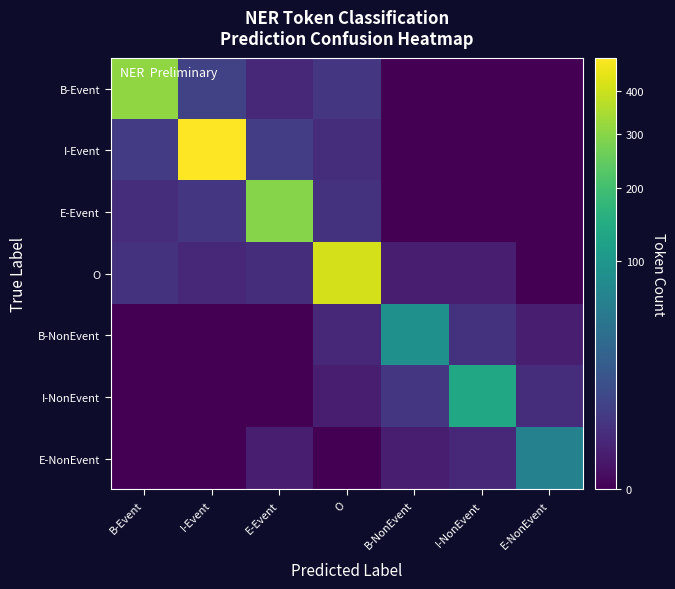

Reading right to left, what are all the values shown in this chart?

B-Event: E-NonEvent=0	I-NonEvent=0	B-NonEvent=0	O=5	E-Event=2	I-Event=8	B-Event=312
I-Event: E-NonEvent=0	I-NonEvent=0	B-NonEvent=0	O=3	E-Event=7	I-Event=489	B-Event=6
E-Event: E-NonEvent=0	I-NonEvent=0	B-NonEvent=0	O=4	E-Event=298	I-Event=5	B-Event=3
O: E-NonEvent=0	I-NonEvent=1	B-NonEvent=1	O=412	E-Event=3	I-Event=2	B-Event=4
B-NonEvent: E-NonEvent=1	I-NonEvent=4	B-NonEvent=87	O=2	E-Event=0	I-Event=0	B-Event=0
I-NonEvent: E-NonEvent=3	I-NonEvent=134	B-NonEvent=5	O=1	E-Event=0	I-Event=0	B-Event=0
E-NonEvent: E-NonEvent=62	I-NonEvent=2	B-NonEvent=1	O=0	E-Event=1	I-Event=0	B-Event=0